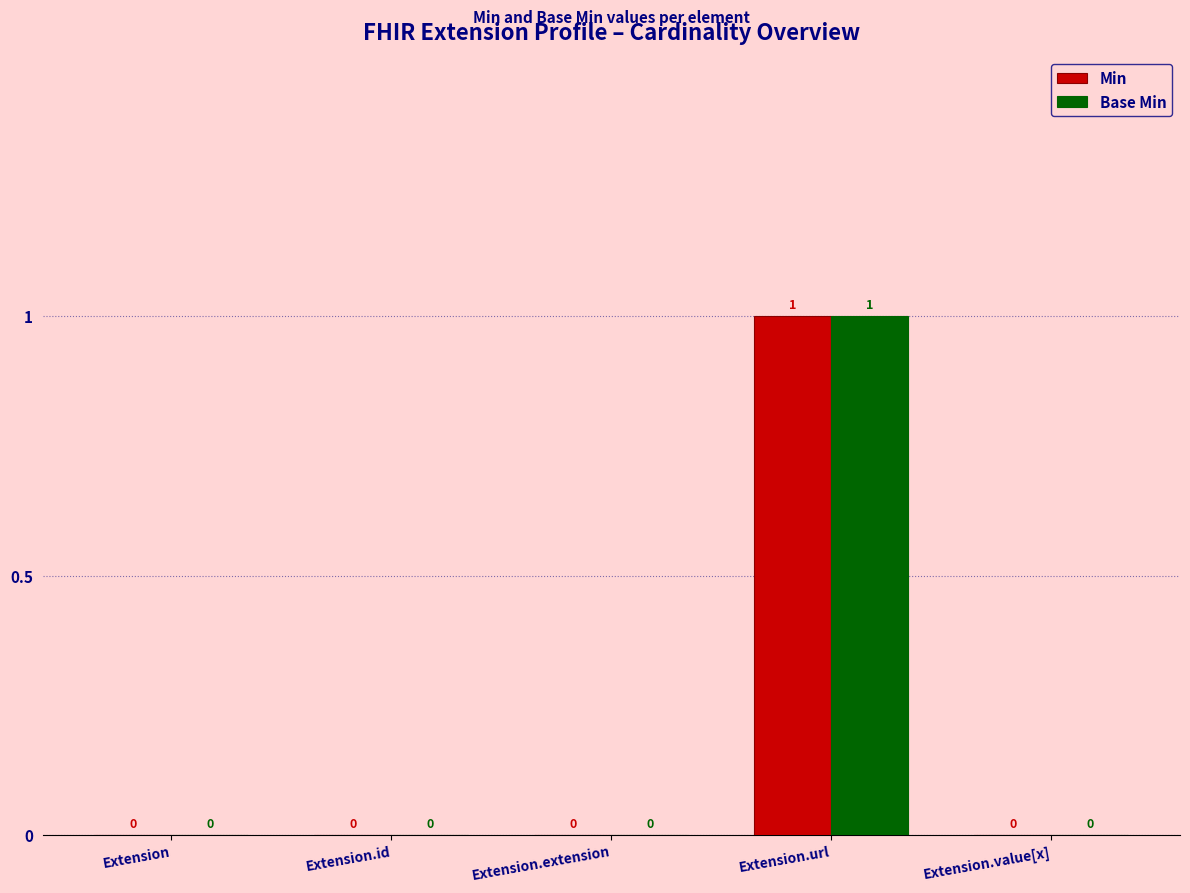

True or false: Min has a value of 0 at Extension.extension.

True